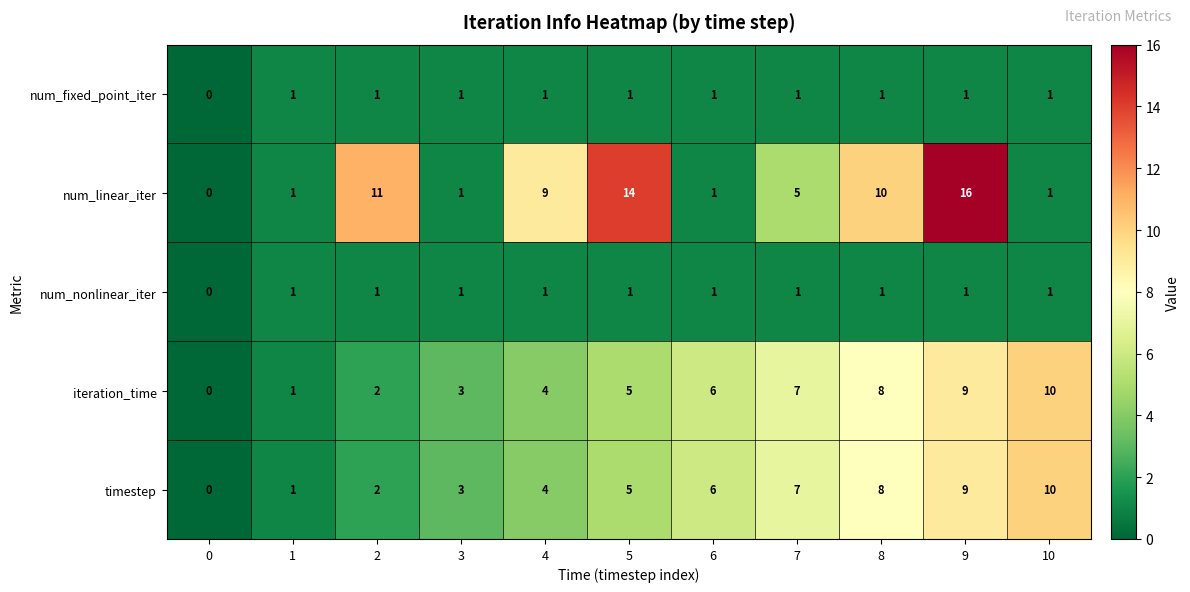

Which series has the largest range (max minus min)?

num_linear_iter